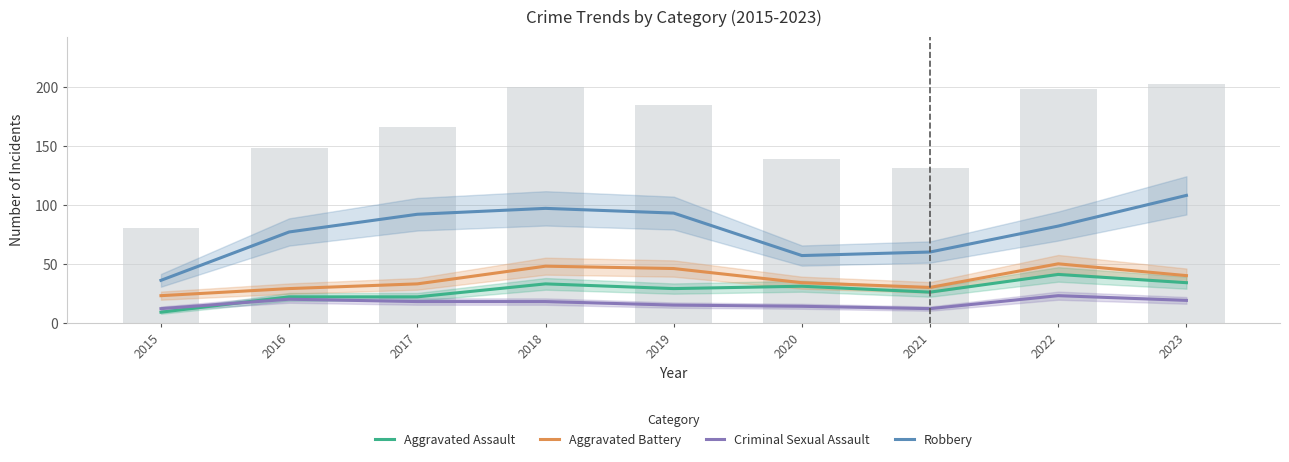

What is the smallest value displayed?

9